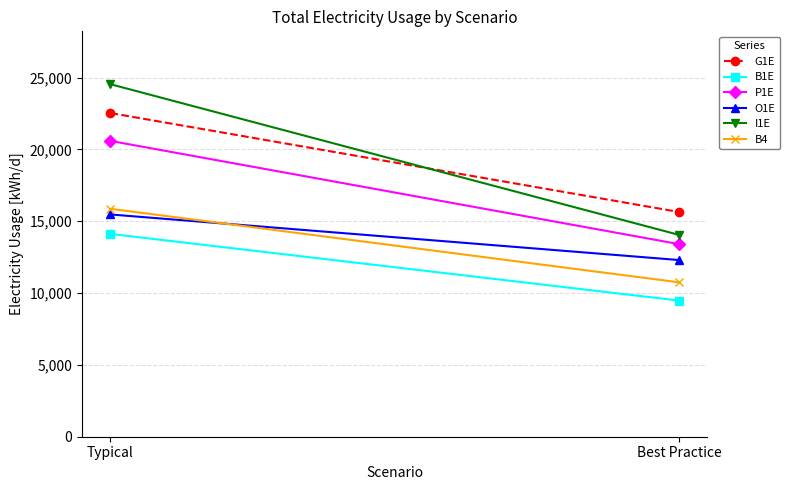

Reading left to right, what are all the values shown in this chart?

G1E: 22535.0	15645.0
B1E: 14119.0	9479.0
P1E: 20594.0	13408.0
O1E: 15473.0	12300.0
I1E: 24541.3	14049.9
B4: 15867.0	10748.0